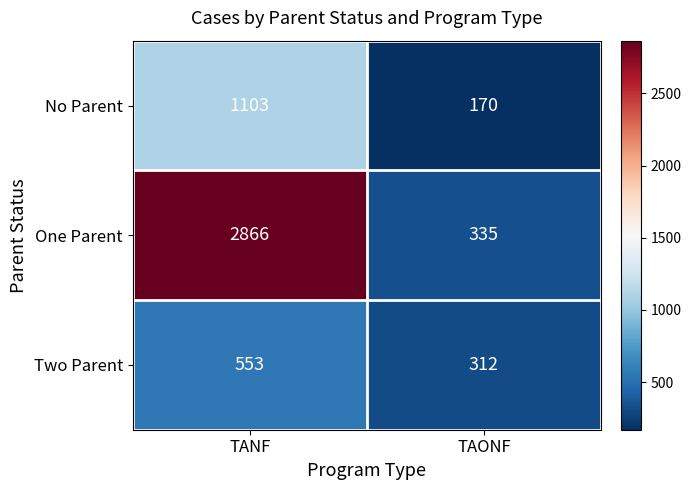

Which series has the largest total across all categories?

One Parent